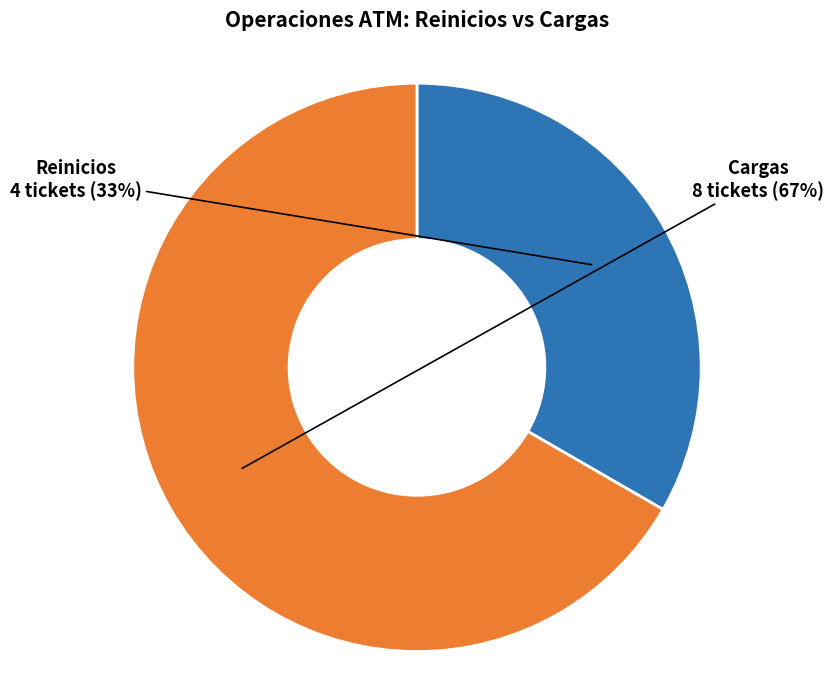

Does any single category account for the majority?

Yes